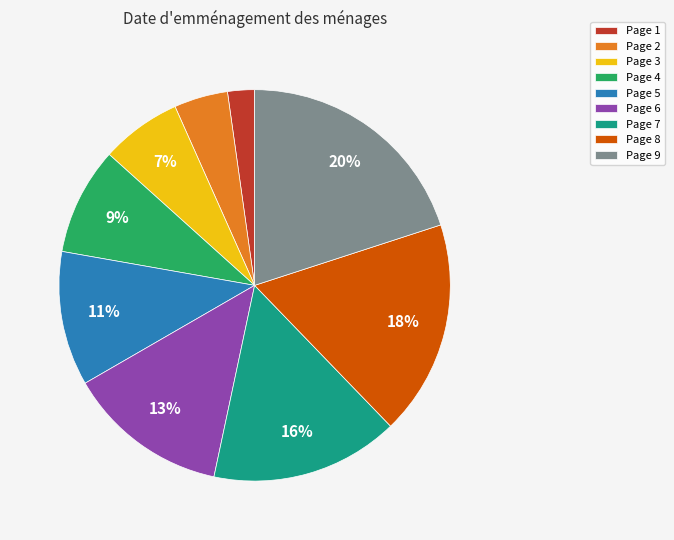

To the nearest percent, what is the difference between the largest and smallest slice percentages?

18%